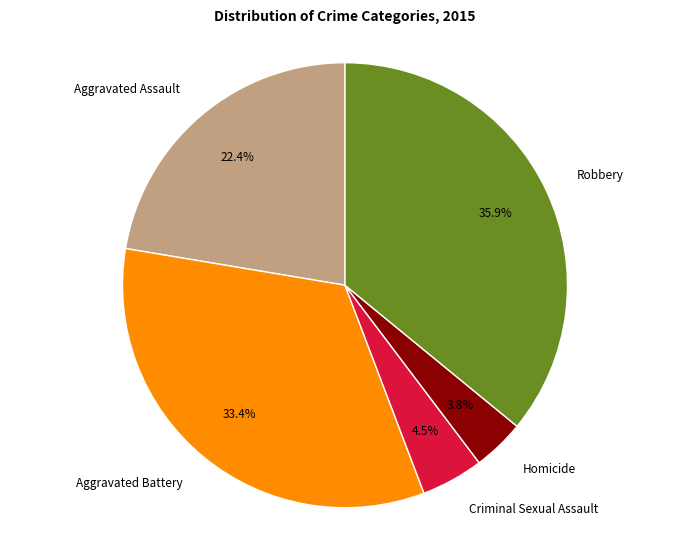

Approximately how many times larger is the value at Robbery compared to Aggravated Assault?

1.6